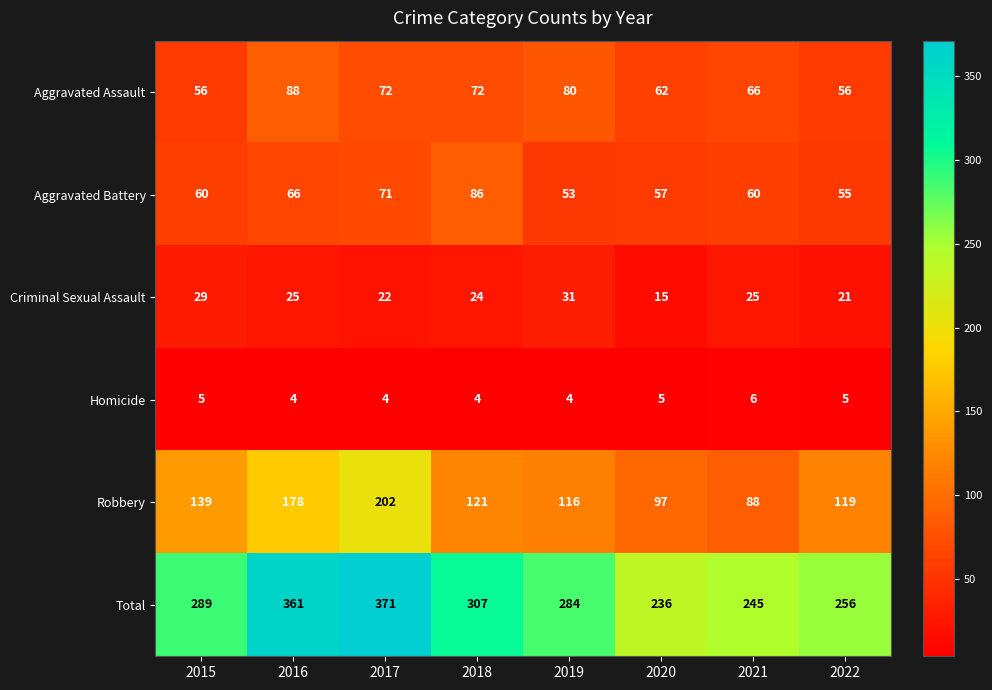

What is the difference between the highest and lowest values at 2021?

239